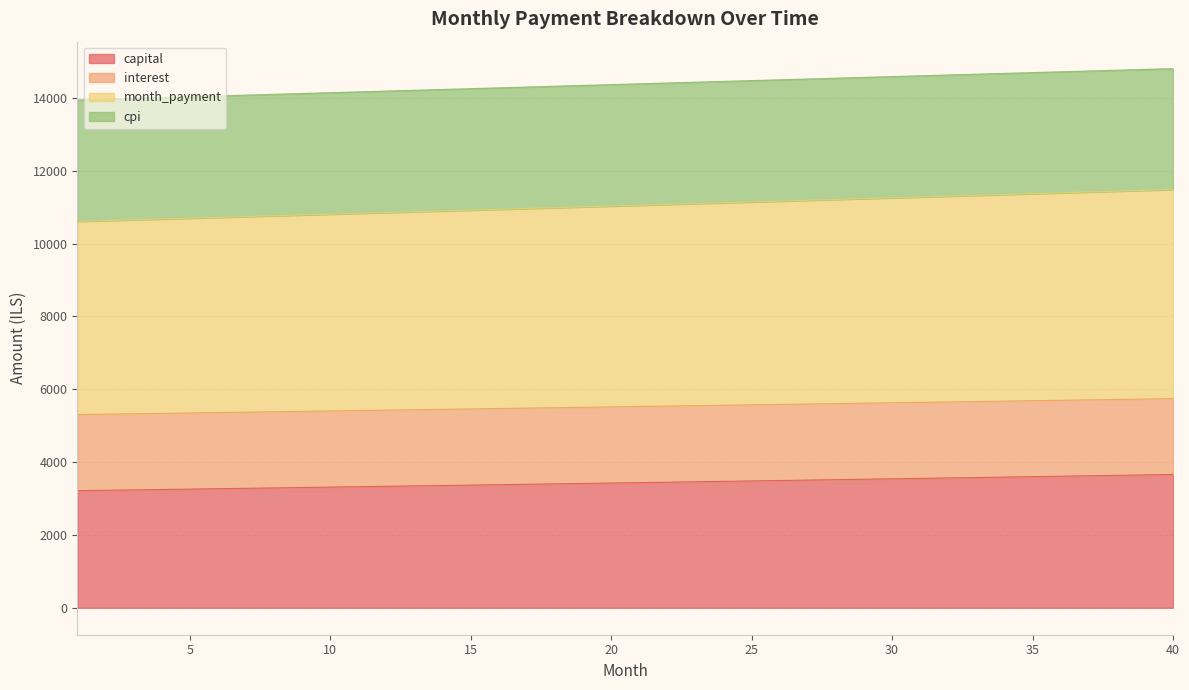

True or false: month_payment and capital intersect in this chart.

False